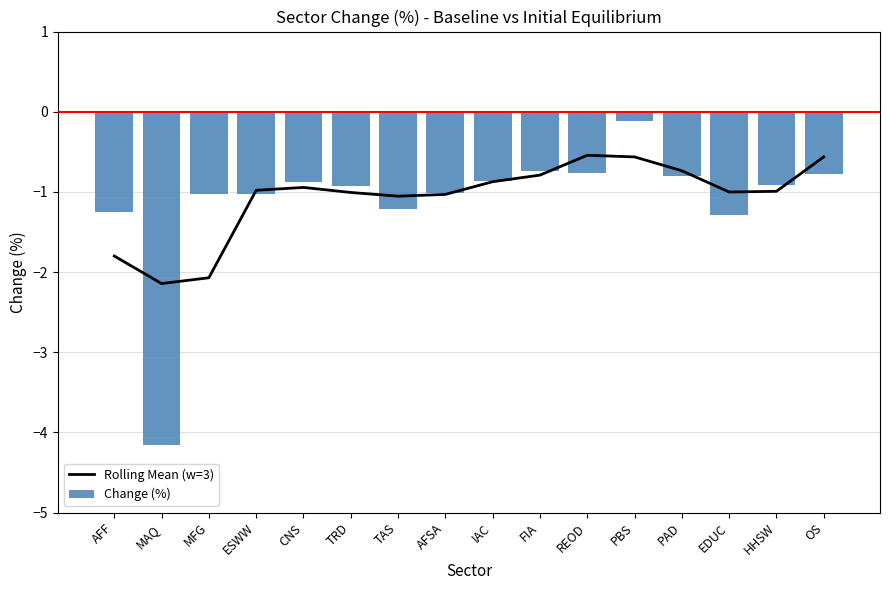

What is the value of the Change (%) bar at the 12th from the left?

-0.1